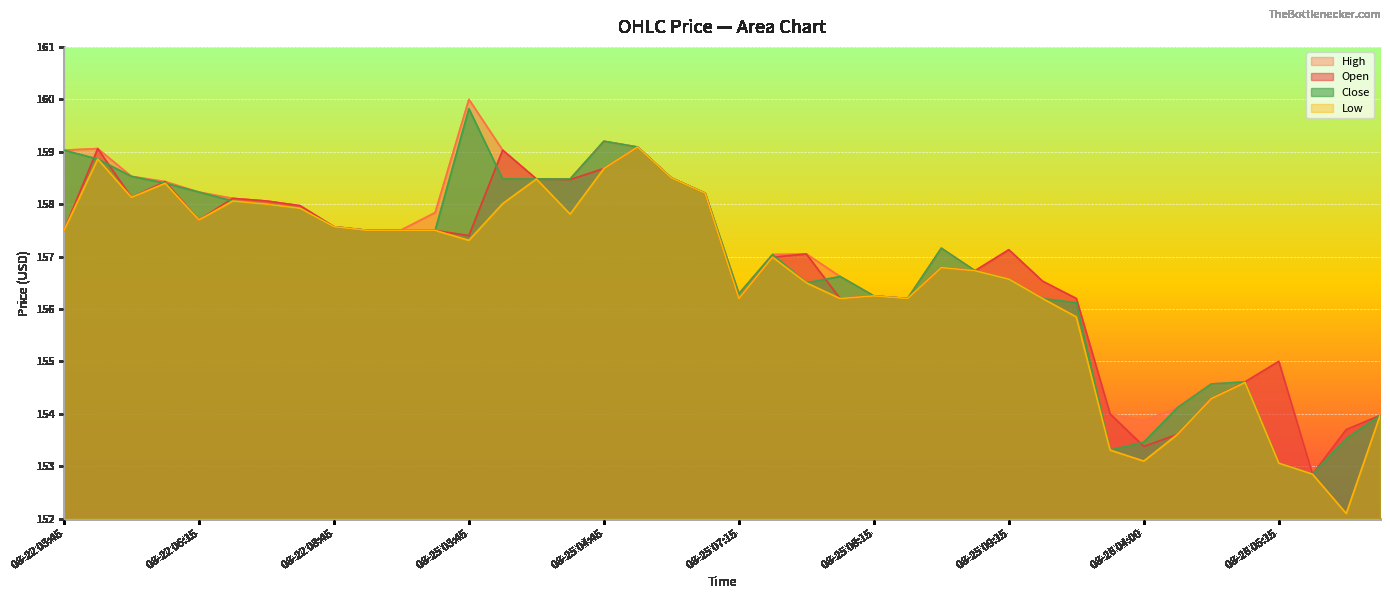

Where does the Open series first go above 157?

08-22 03:45